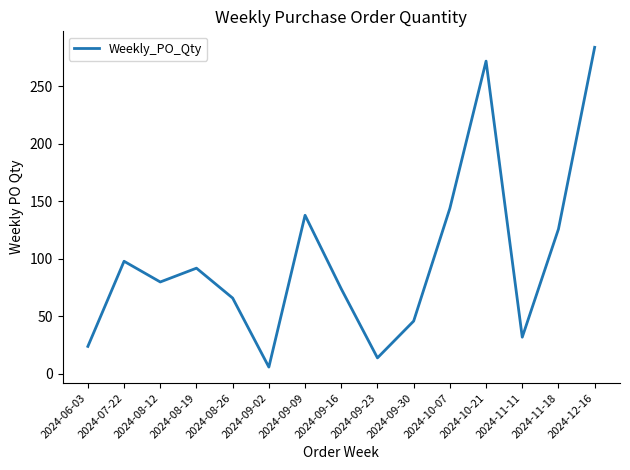

Is it true that the value at 2024-07-22 is 49?

False